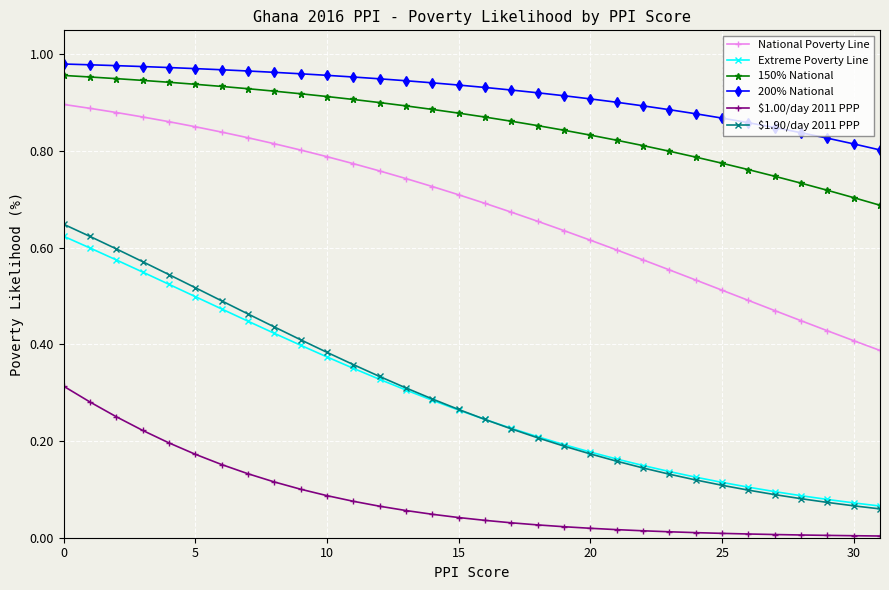

Which series has the largest total across all categories?

200% National